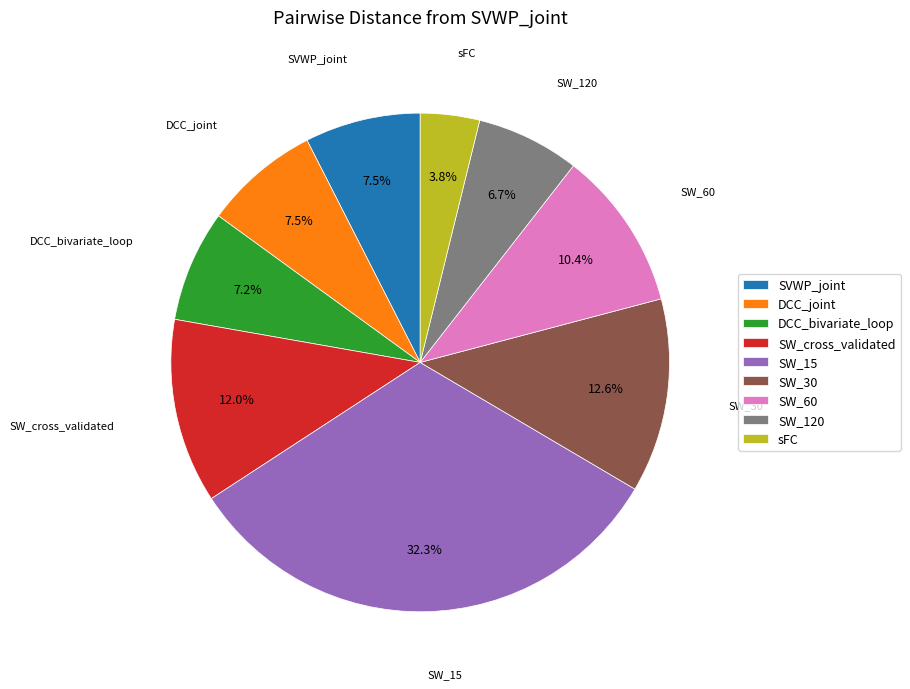

What percentage is NOT represented by DCC_bivariate_loop?

92.8%